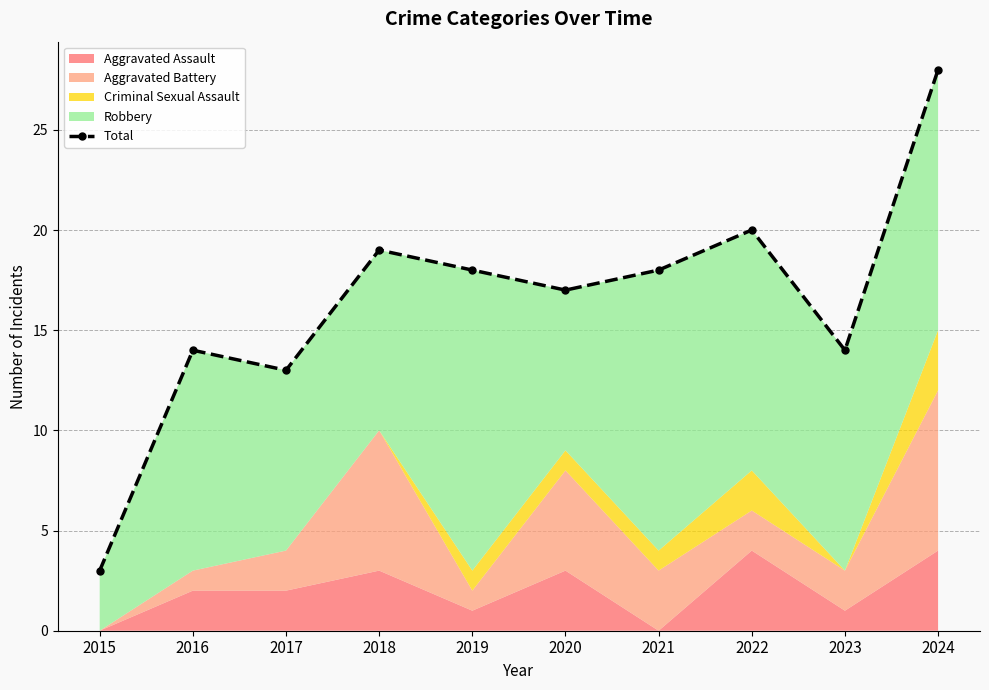

What is the change in value from 2015 to 2017?

+10